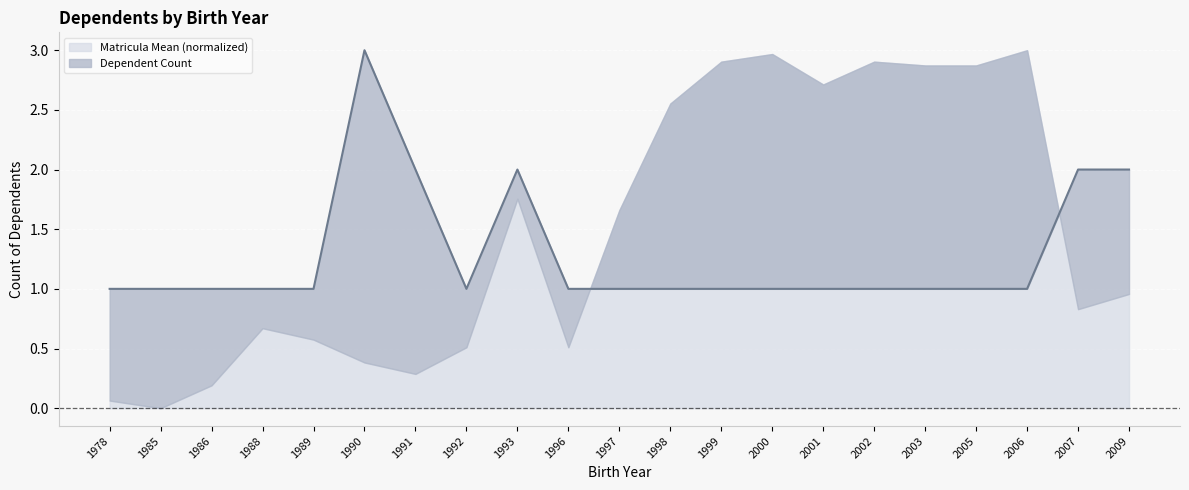

The value at 1985 is 1. True or false?

True